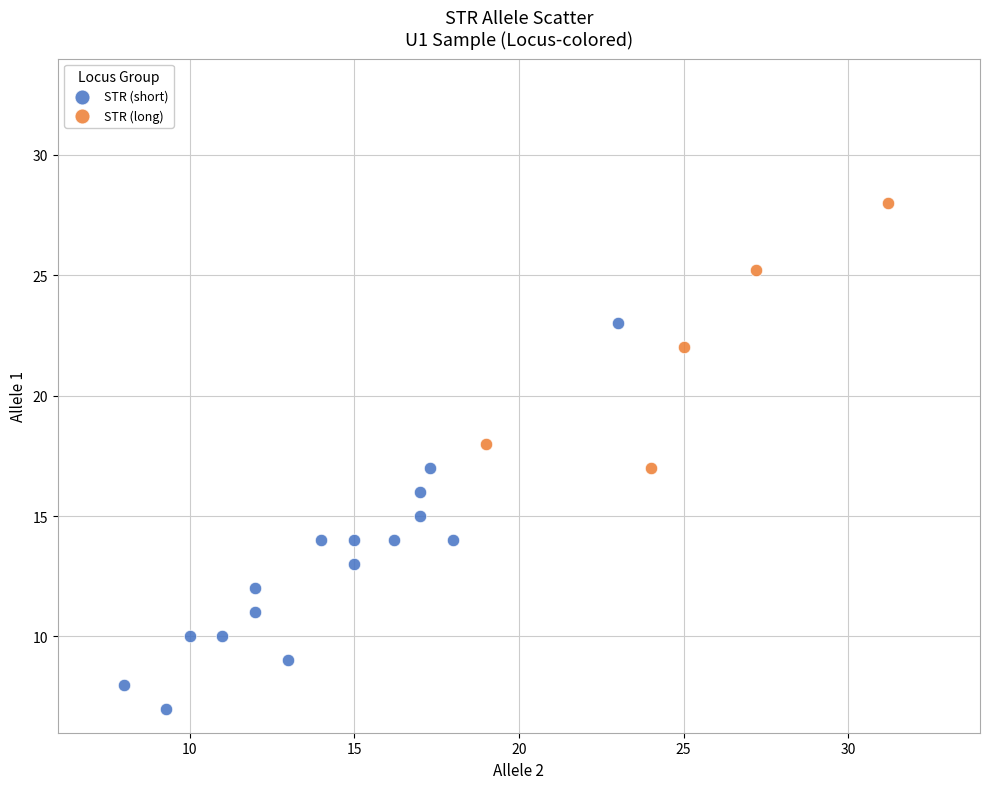

Which series has the widest spread of Y values?

STR (short)